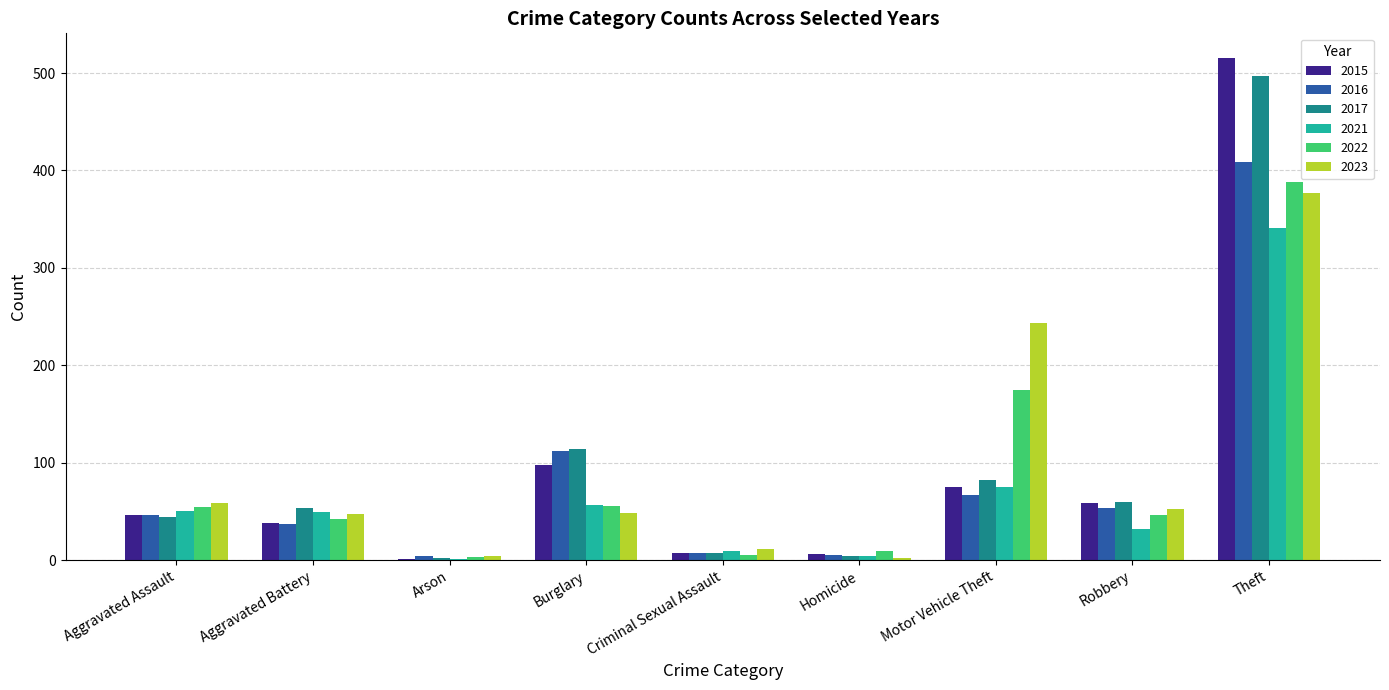

Is the value of 2022 at Theft greater than the value of 2017 at Aggravated Assault?

Yes